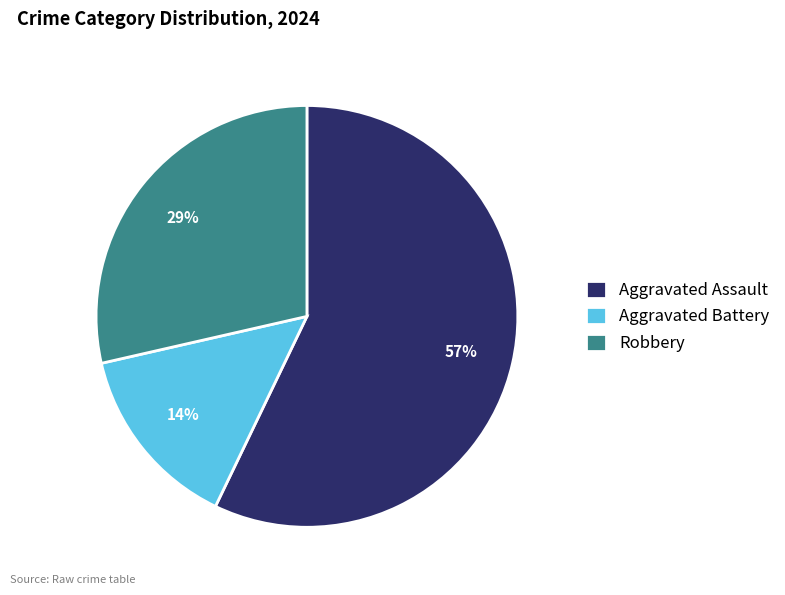

Is the sum of Aggravated Battery and Robbery greater than half?

No